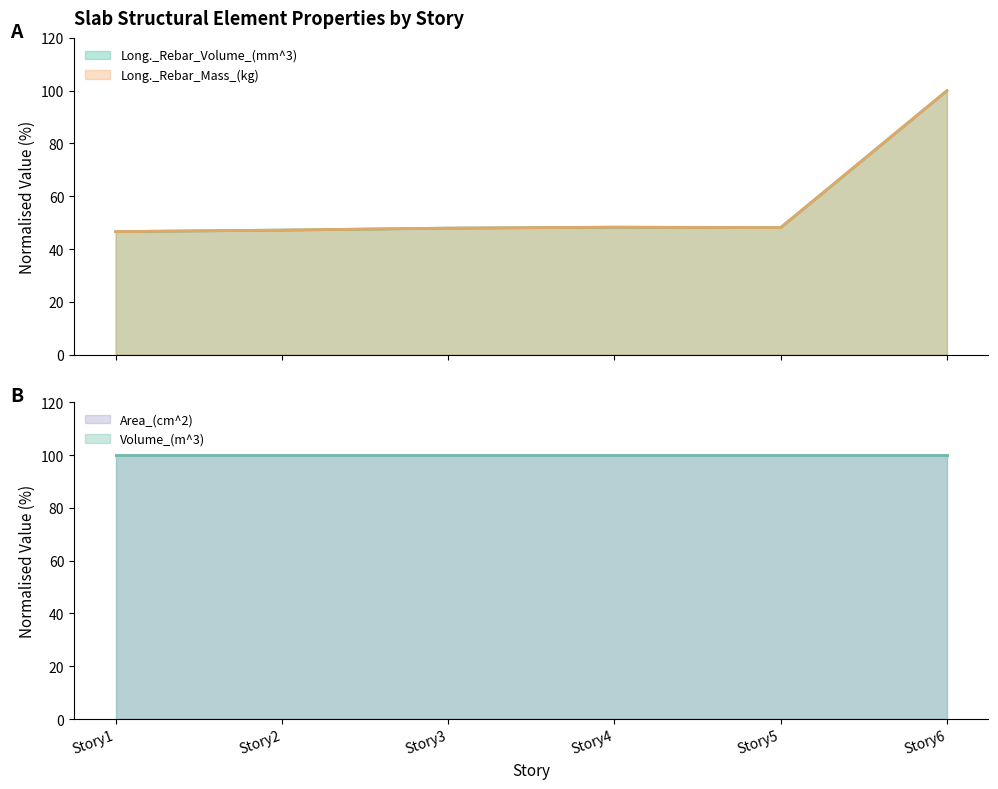

How many categories are shown in the chart?

6